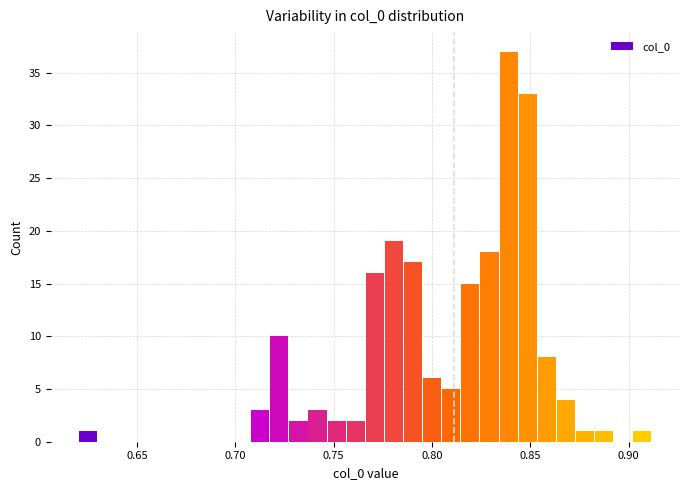

Read against the x-axis, roughly where is the centre of the tallest bar?

0.840